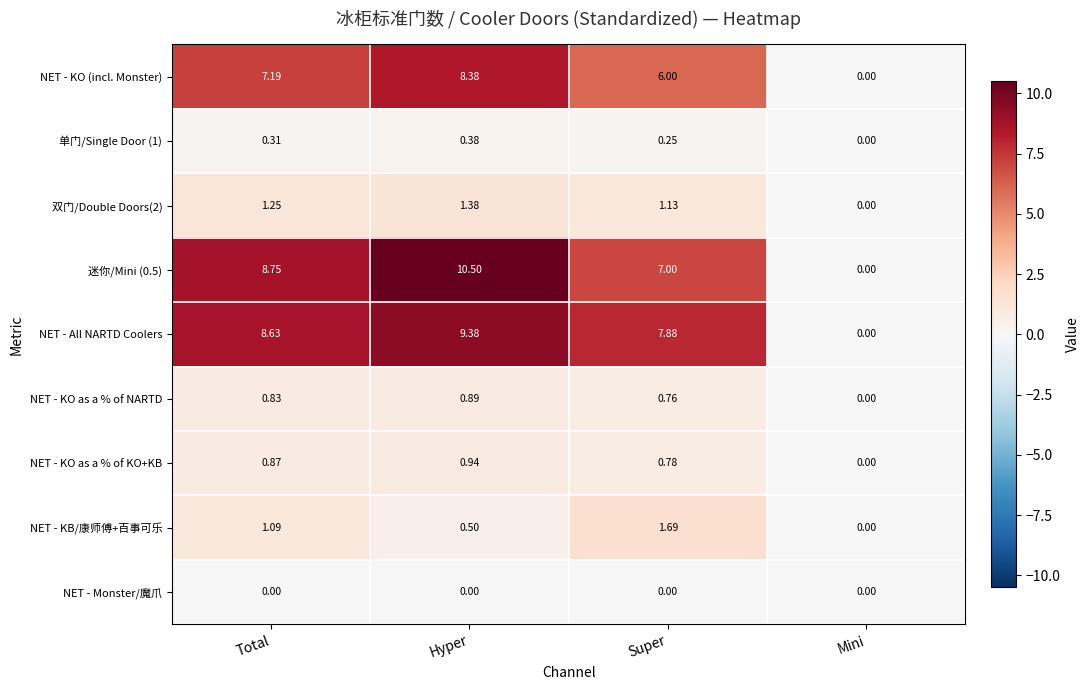

Rank the categories by NET - KO as a % of NARTD value from lowest to highest.

Mini, Super, Total, Hyper